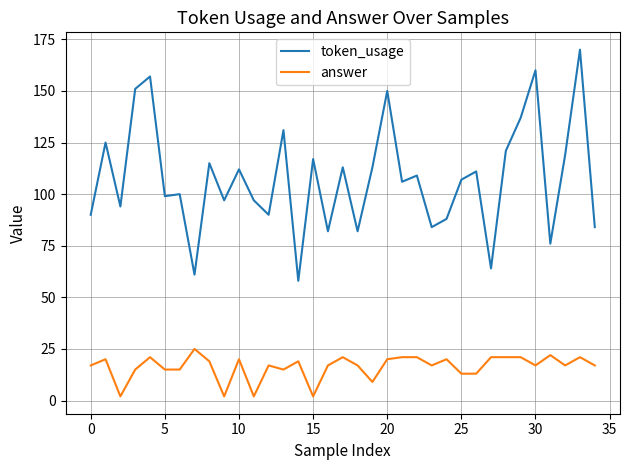

True or false: token_usage has more than 0 points higher than both neighbors.

True